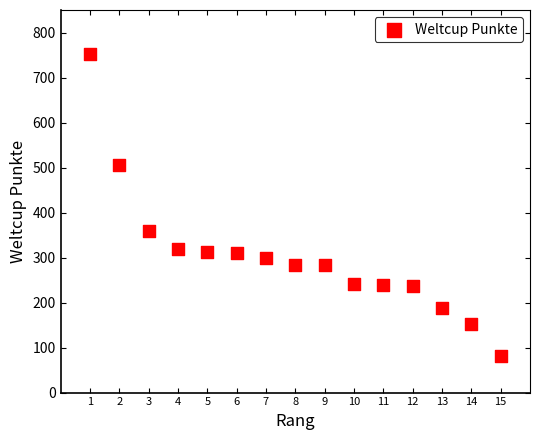

What is the range of Y values (max minus min)?

672